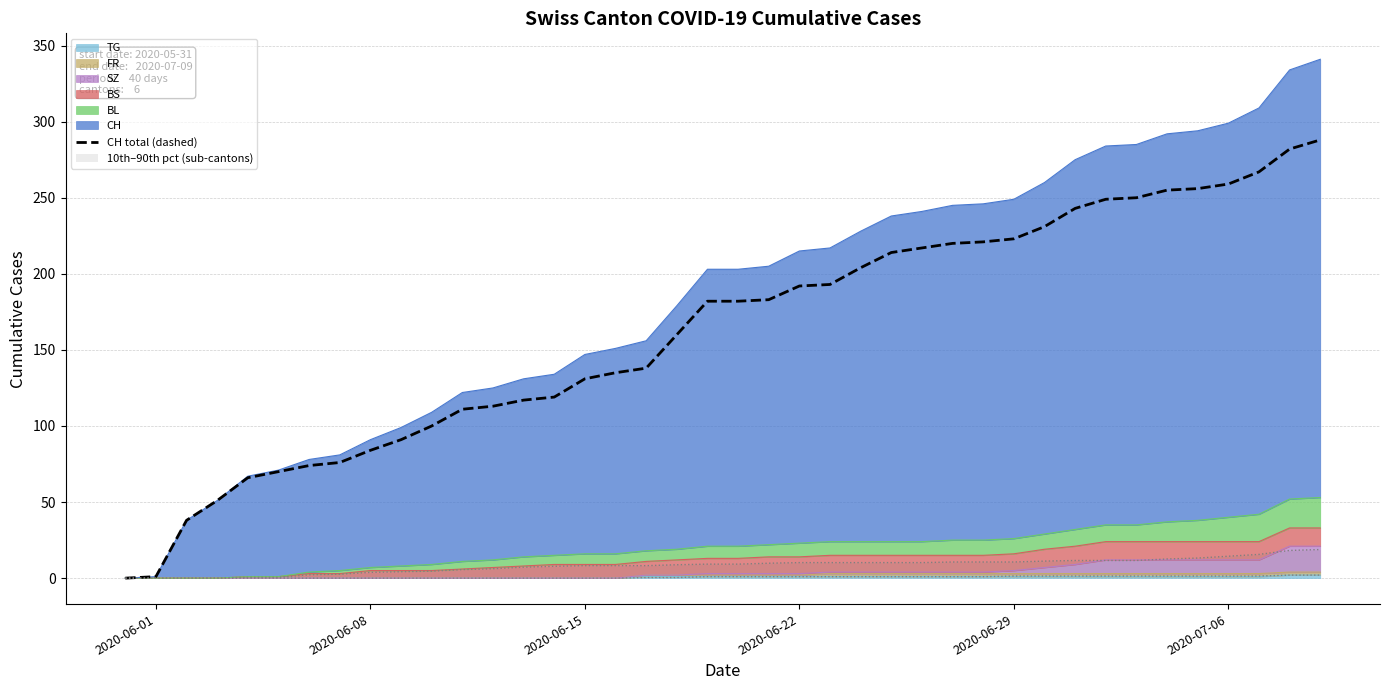

Is it true that the value at 2020-06-29 is 14?

False